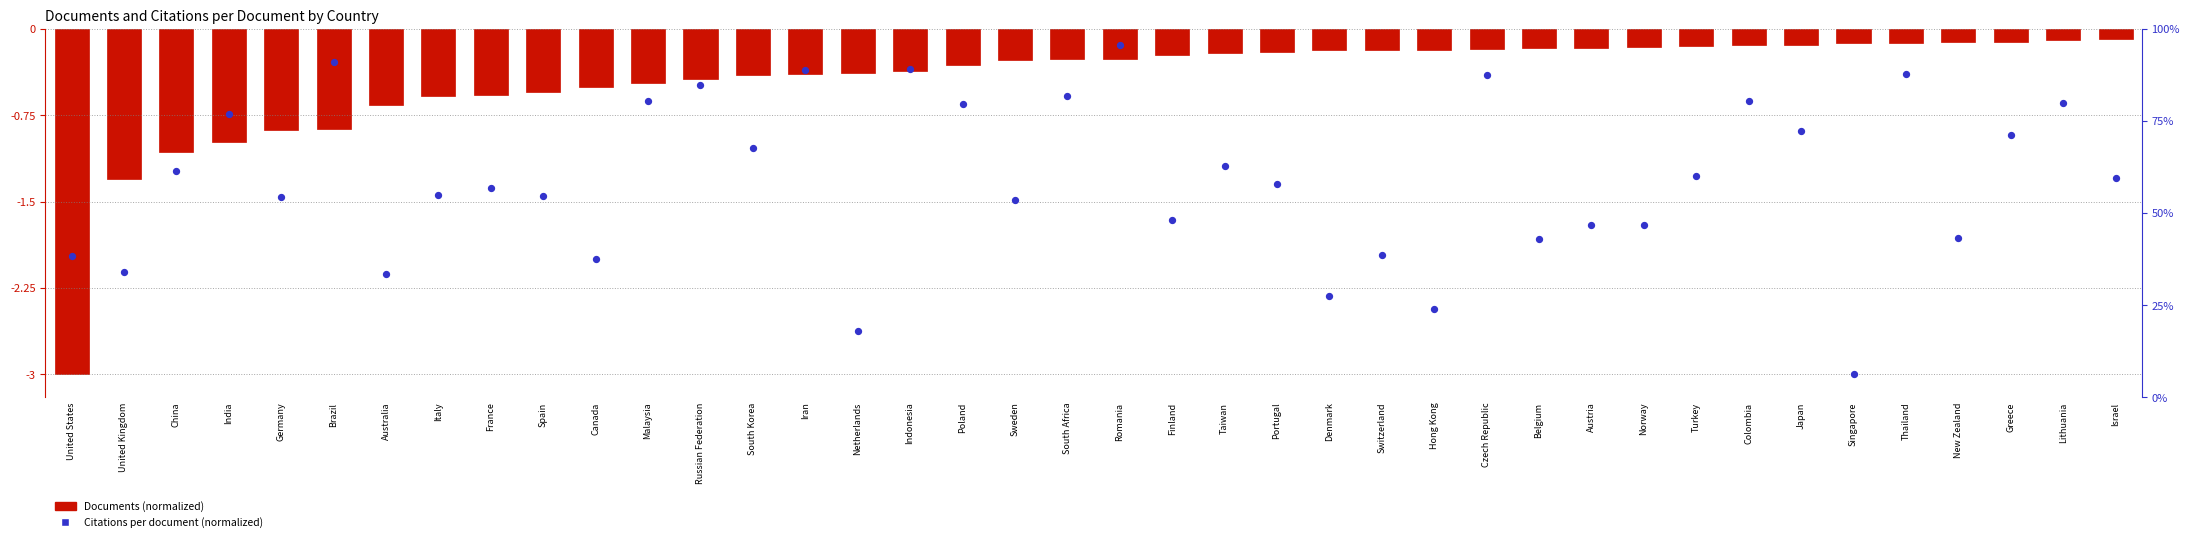

Which series has the widest spread of Y values?

Documents (normalized)